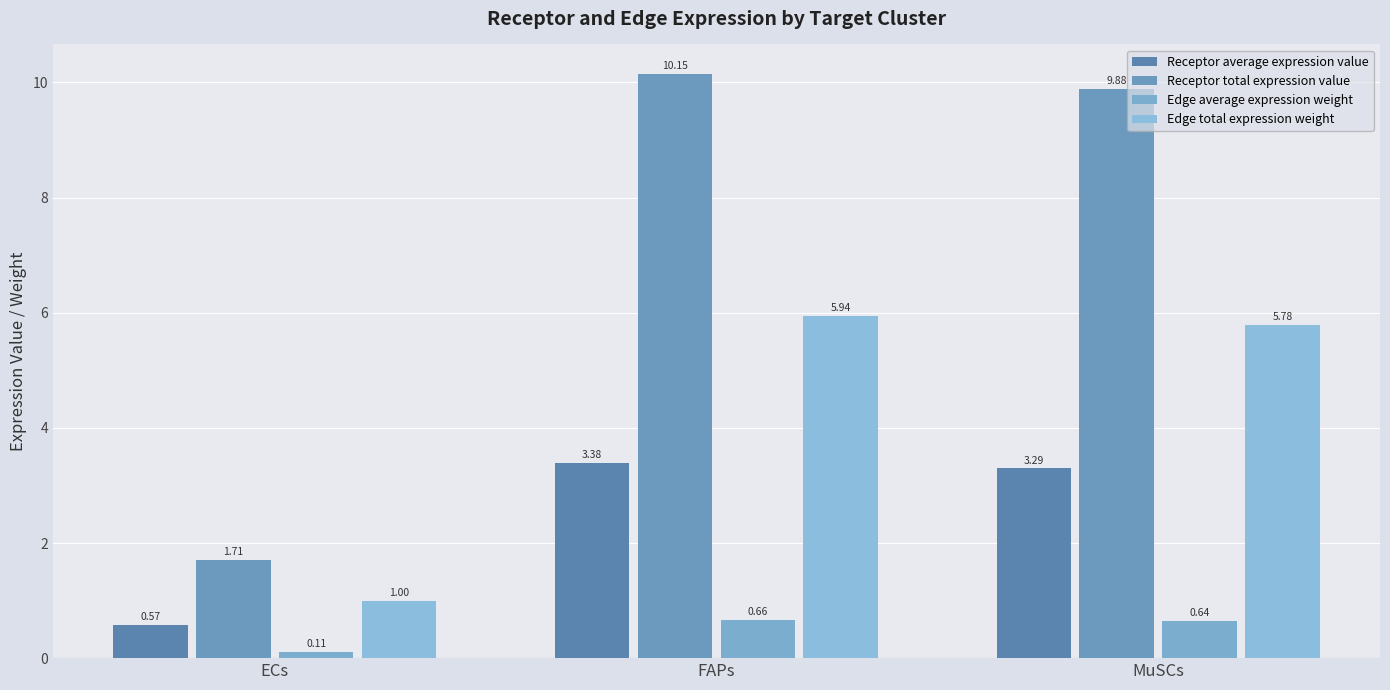

Which series has the largest range (max minus min)?

Receptor total expression value